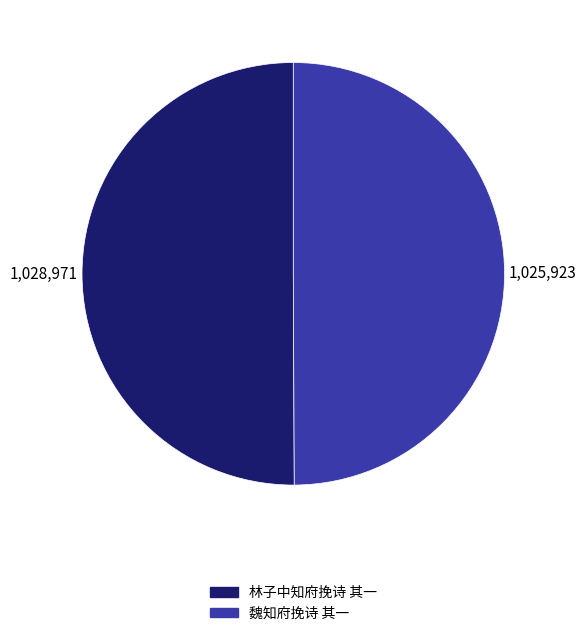

True or false: 魏知府挽诗 其一 accounts for 59% of the total.

False